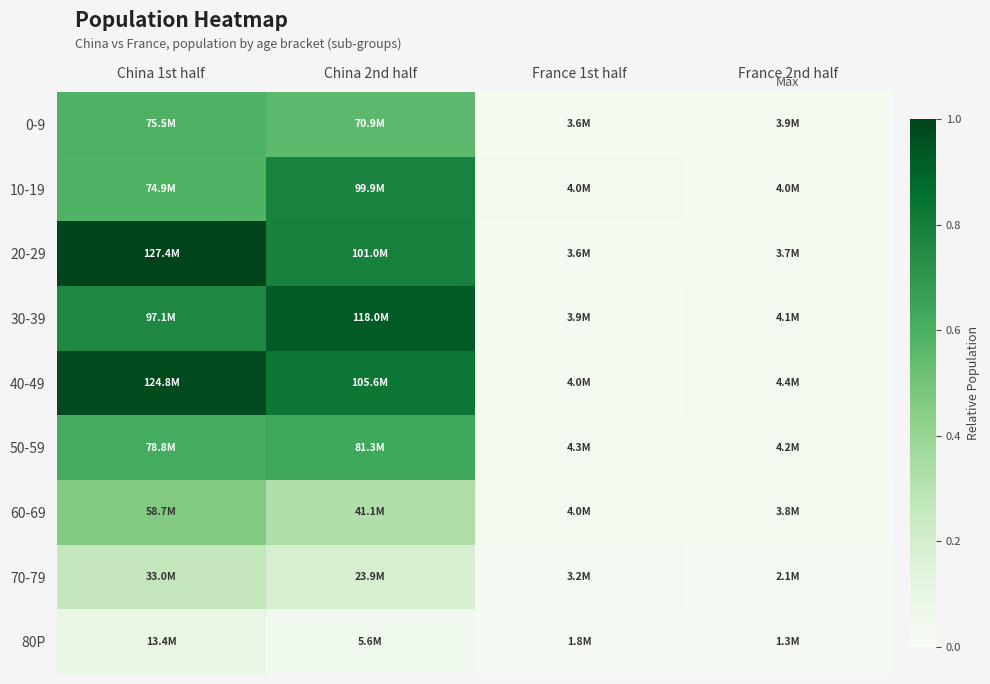

Reading right to left, extract all data points from this chart.

0-9: France 2nd half=0.0	France 1st half=0.0	China 2nd half=0.6	China 1st half=0.6
10-19: France 2nd half=0.0	France 1st half=0.0	China 2nd half=0.8	China 1st half=0.6
20-29: France 2nd half=0.0	France 1st half=0.0	China 2nd half=0.8	China 1st half=1.0
30-39: France 2nd half=0.0	France 1st half=0.0	China 2nd half=0.9	China 1st half=0.8
40-49: France 2nd half=0.0	France 1st half=0.0	China 2nd half=0.8	China 1st half=1.0
50-59: France 2nd half=0.0	France 1st half=0.0	China 2nd half=0.6	China 1st half=0.6
60-69: France 2nd half=0.0	France 1st half=0.0	China 2nd half=0.3	China 1st half=0.5
70-79: France 2nd half=0.0	France 1st half=0.0	China 2nd half=0.2	China 1st half=0.3
80P: France 2nd half=0.0	France 1st half=0.0	China 2nd half=0.0	China 1st half=0.1